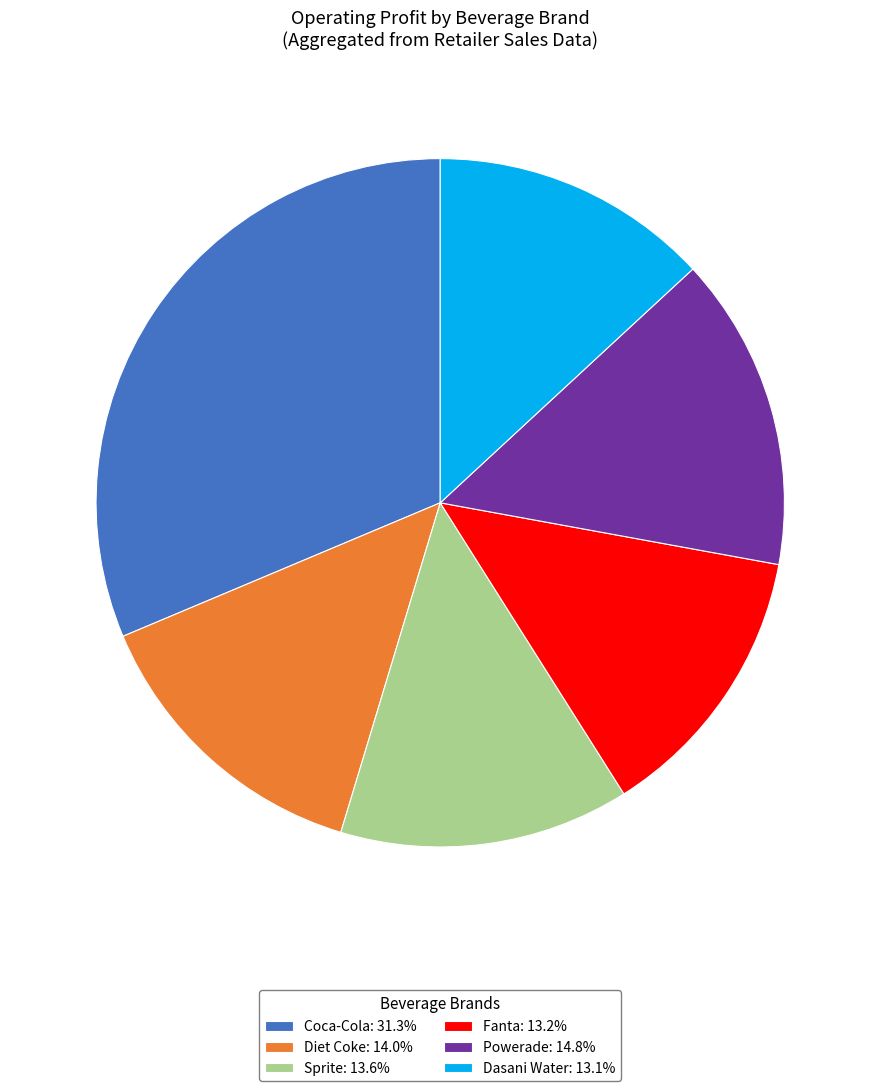

How many slices are in this pie chart?

6